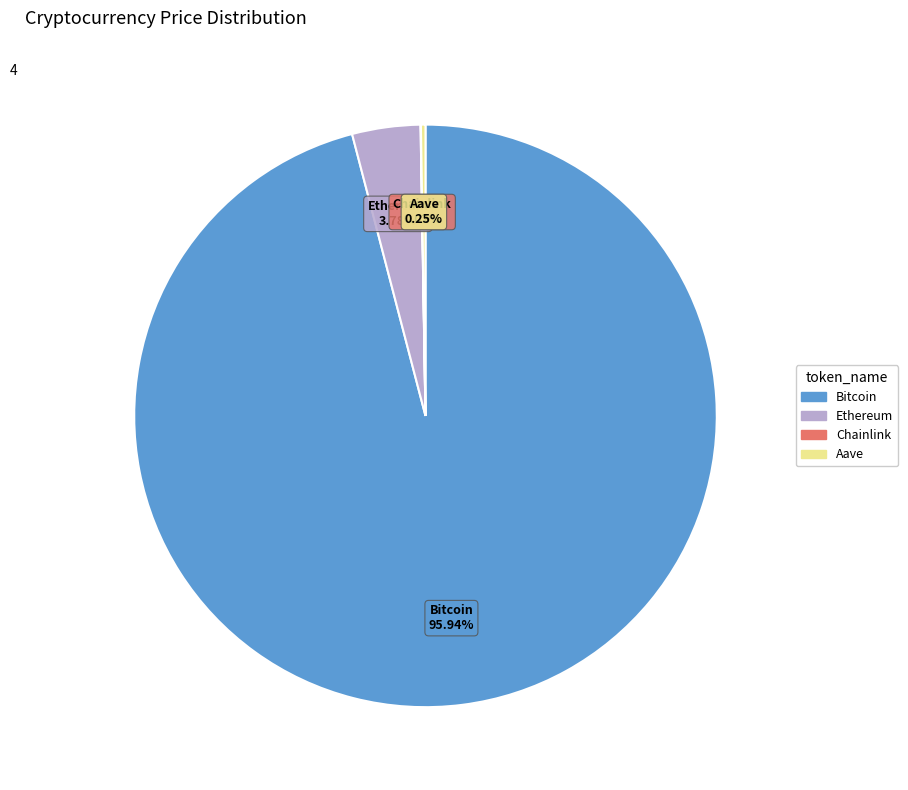

Is Bitcoin the majority of the pie?

Yes